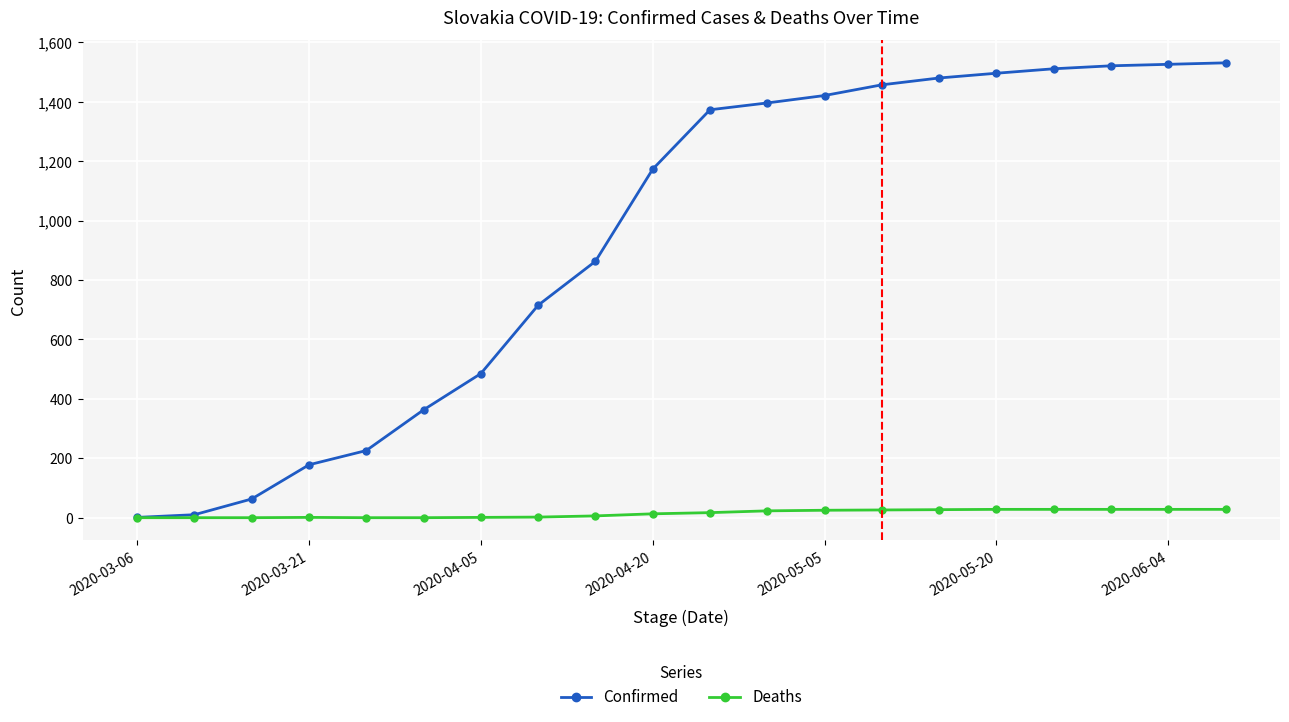

Does the chart display data point markers on the line(s)?

Yes